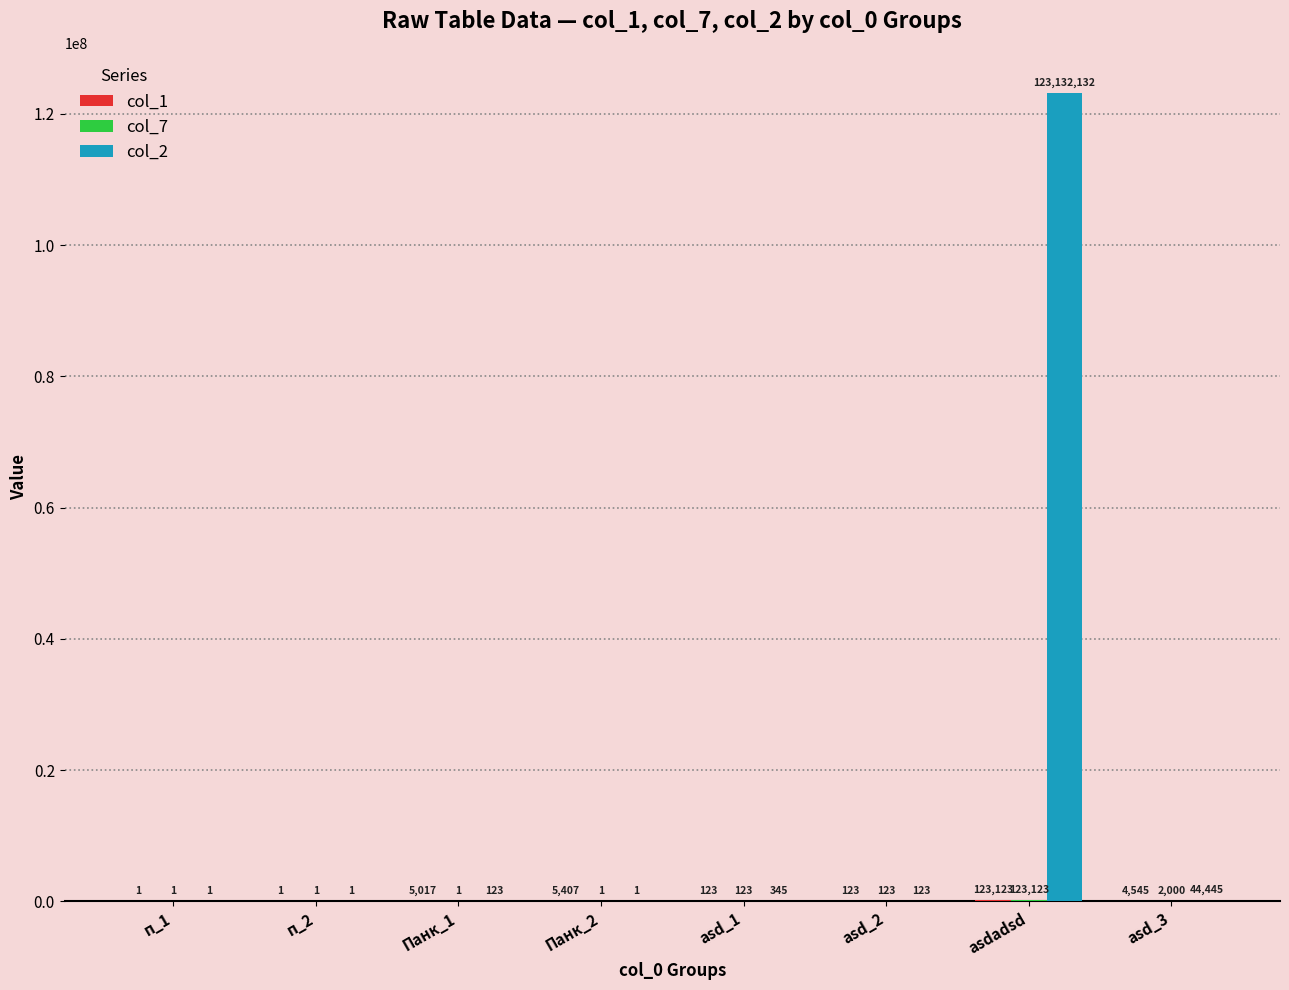

What is the total value across all series at asd_1?

591